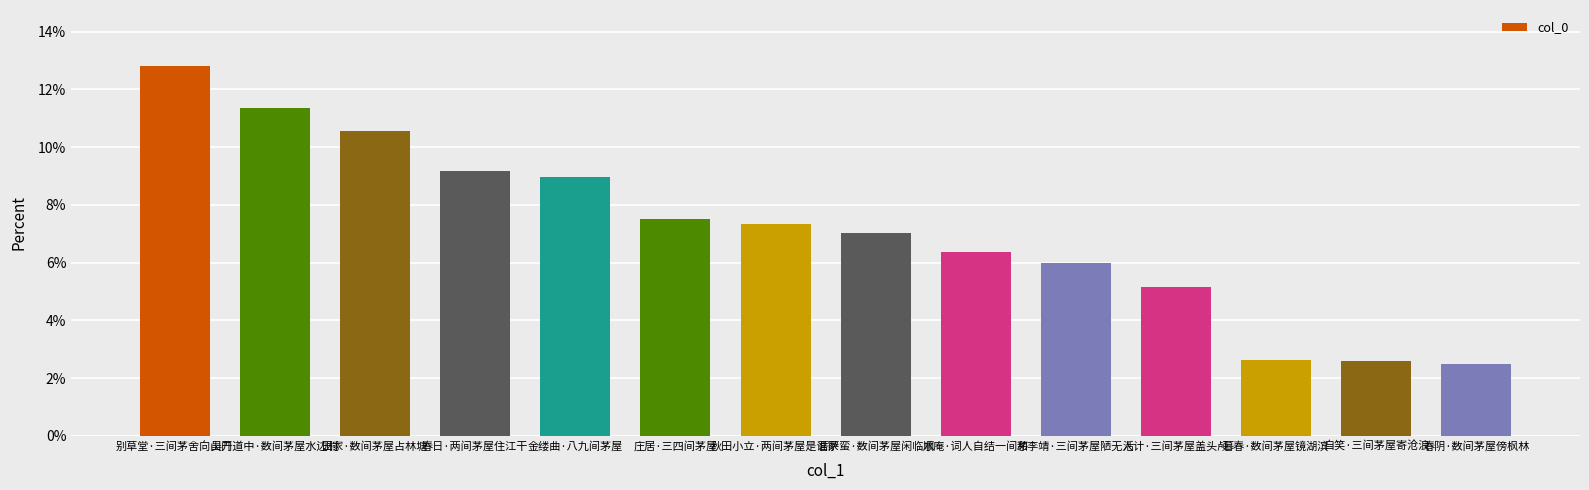

The value at 庄居·三四间茅屋 is 10.5. True or false?

False